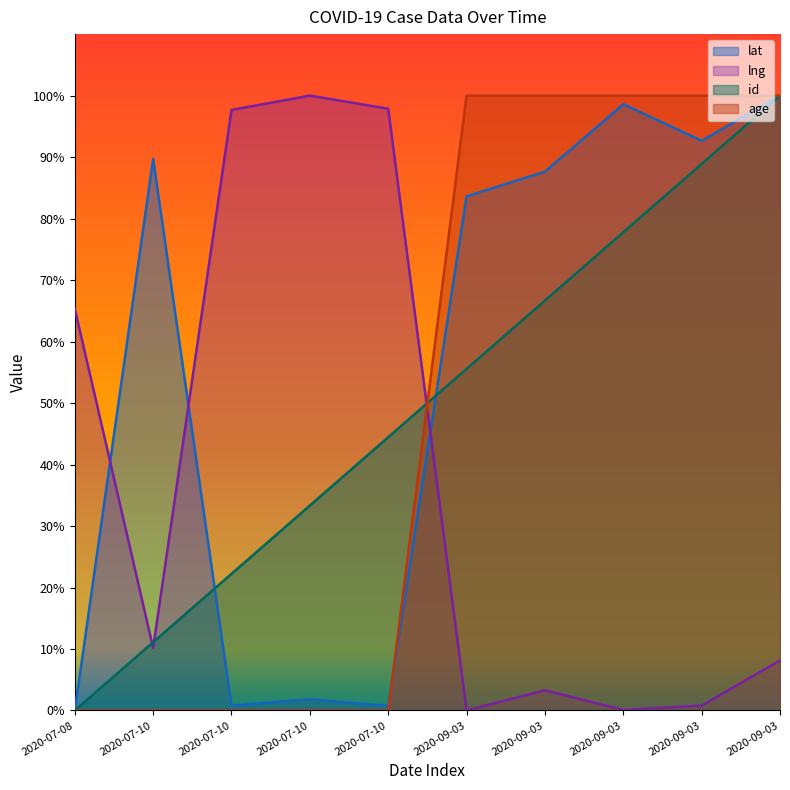

True or false: id has more than 1 points higher than both neighbors.

False